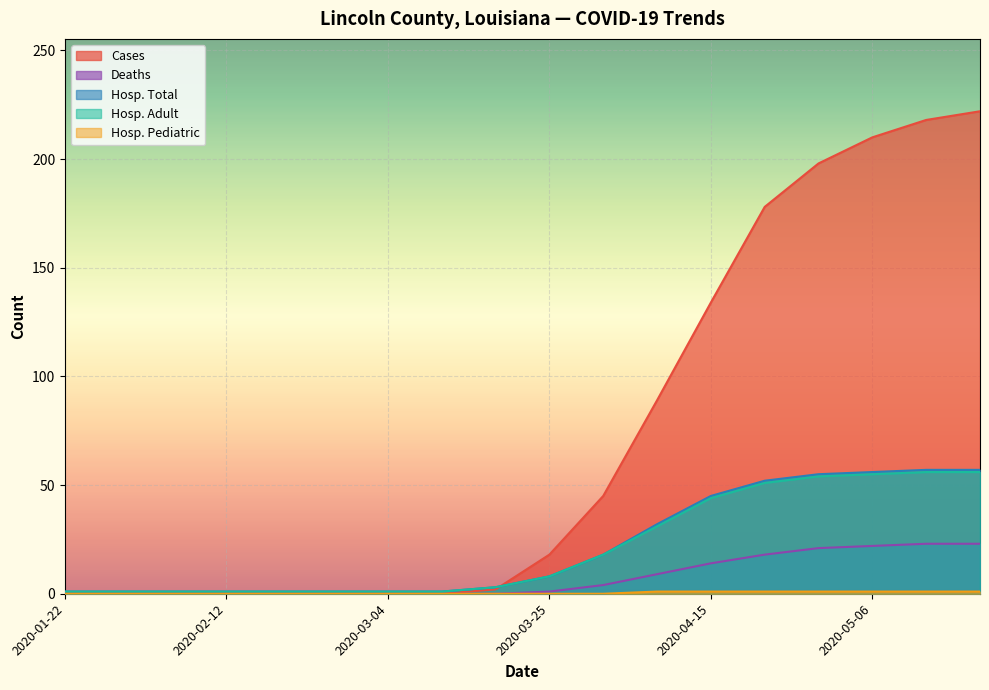

Reading left to right, extract all data points from this chart.

cases: 2020-01-22=0	2020-01-29=0	2020-02-05=0	2020-02-12=0	2020-02-19=0	2020-02-26=0	2020-03-04=0	2020-03-11=0	2020-03-18=2	2020-03-25=18	2020-04-01=45	2020-04-08=89	2020-04-15=134	2020-04-22=178	2020-04-29=198	2020-05-06=210	2020-05-13=218	2020-05-20=222
deaths: 2020-01-22=0	2020-01-29=0	2020-02-05=0	2020-02-12=0	2020-02-19=0	2020-02-26=0	2020-03-04=0	2020-03-11=0	2020-03-18=0	2020-03-25=1	2020-04-01=4	2020-04-08=9	2020-04-15=14	2020-04-22=18	2020-04-29=21	2020-05-06=22	2020-05-13=23	2020-05-20=23
hospitalization_total: 2020-01-22=1	2020-01-29=1	2020-02-05=1	2020-02-12=1	2020-02-19=1	2020-02-26=1	2020-03-04=1	2020-03-11=1	2020-03-18=3	2020-03-25=8	2020-04-01=18	2020-04-08=32	2020-04-15=45	2020-04-22=52	2020-04-29=55	2020-05-06=56	2020-05-13=57	2020-05-20=57
hospitalization_total_adult: 2020-01-22=1	2020-01-29=1	2020-02-05=1	2020-02-12=1	2020-02-19=1	2020-02-26=1	2020-03-04=1	2020-03-11=1	2020-03-18=3	2020-03-25=8	2020-04-01=18	2020-04-08=31	2020-04-15=44	2020-04-22=51	2020-04-29=54	2020-05-06=55	2020-05-13=56	2020-05-20=56
hospitalization_total_pediatric: 2020-01-22=0	2020-01-29=0	2020-02-05=0	2020-02-12=0	2020-02-19=0	2020-02-26=0	2020-03-04=0	2020-03-11=0	2020-03-18=0	2020-03-25=0	2020-04-01=0	2020-04-08=1	2020-04-15=1	2020-04-22=1	2020-04-29=1	2020-05-06=1	2020-05-13=1	2020-05-20=1